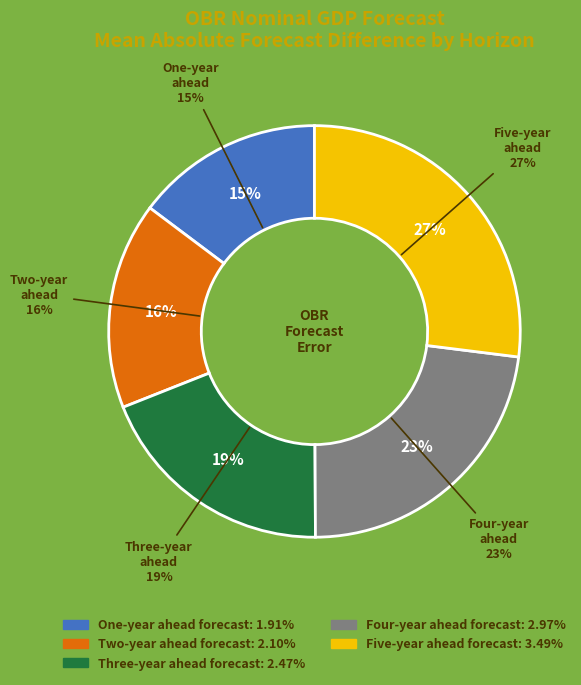

Is it true that Four-year ahead forecast is 23% of the pie?

True